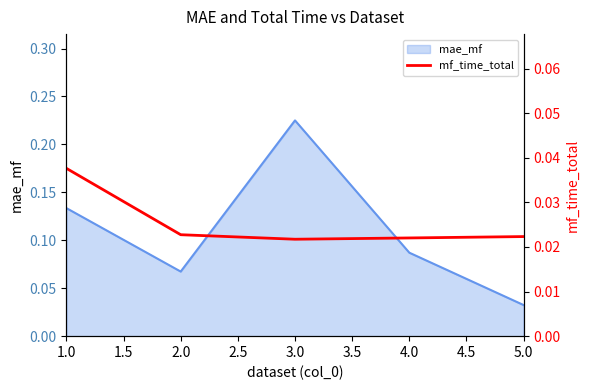

How many interior local valleys (lower than both neighbors) does the data have?

1